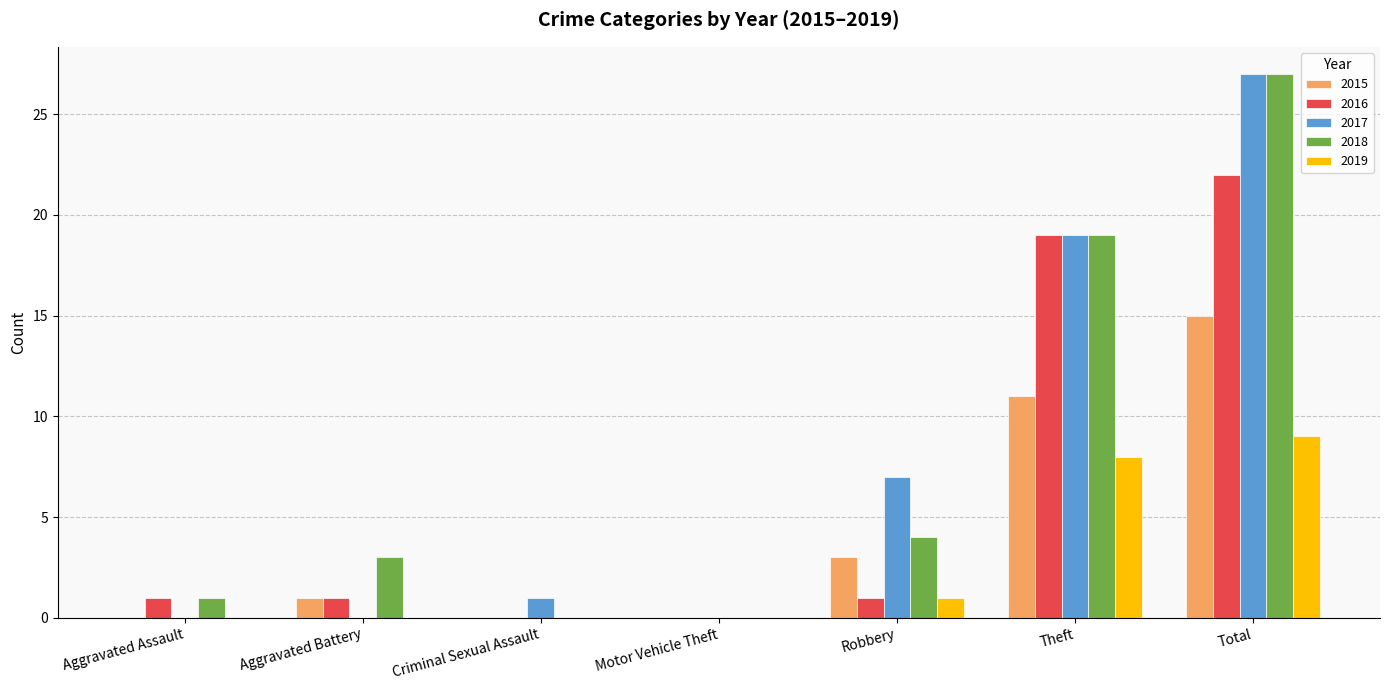

Is it true that 2019 equals 2 at Robbery?

False